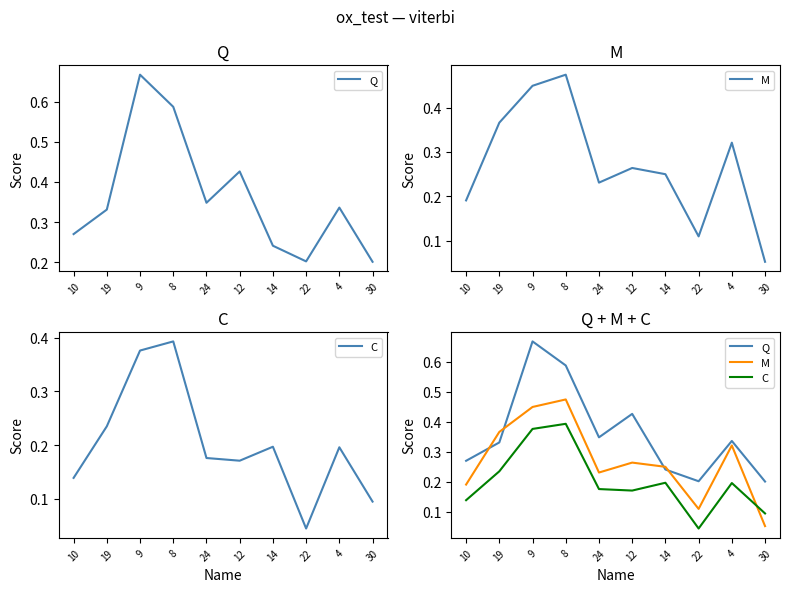

At which label is Q closest to 0?

30